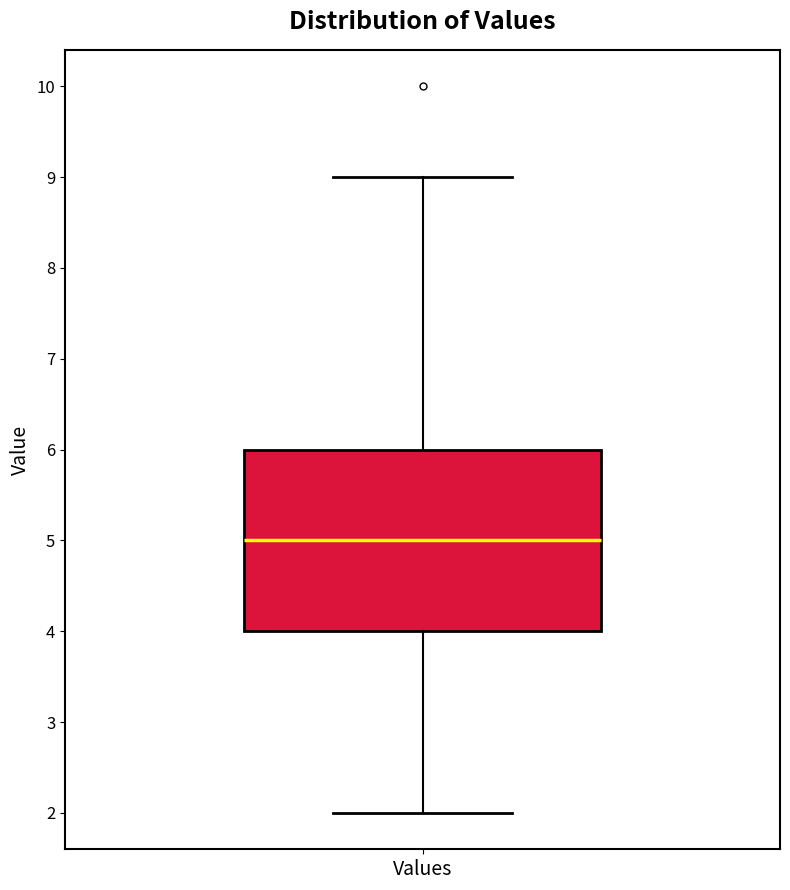

Transcribe this box plot: give where the median line is, the range the box spans, and where the two whiskers end, as read against the y-axis. The values are not printed on the chart, so give them approximately, as read against the axis.

median 5, box 4 to 6, whiskers 2 to 9